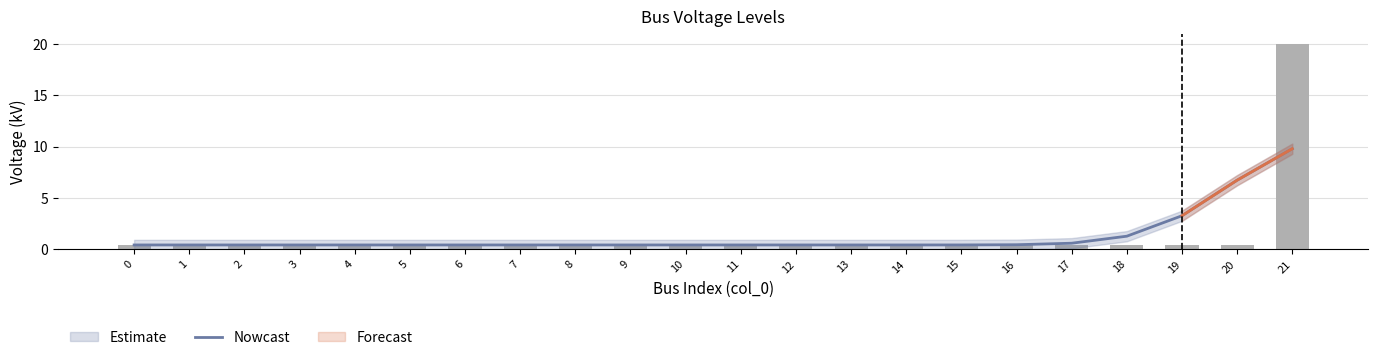

Which series changed the most between 1 and 2?

Nowcast